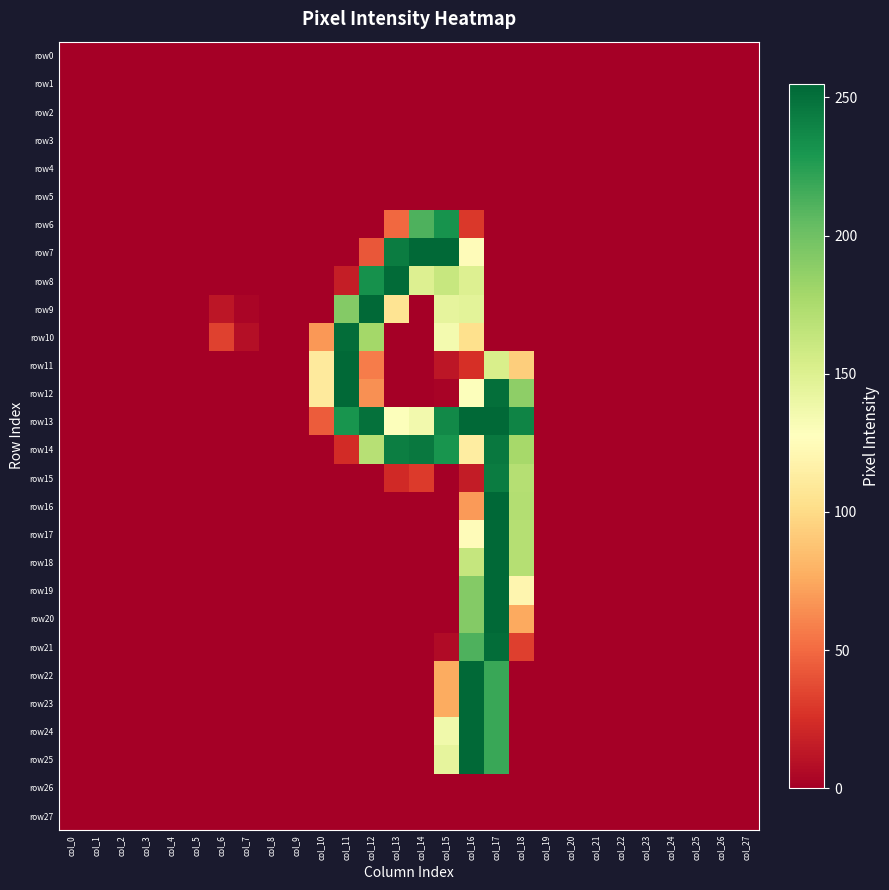

List the series in order of their peak value, highest first.

row16, row7, row9, row11, row12, row13, row17, row18, row19, row20, row22, row23, row24, row25, row8, row10, row21, row14, row15, row6, row0, row1, row2, row3, row4, row5, row26, row27